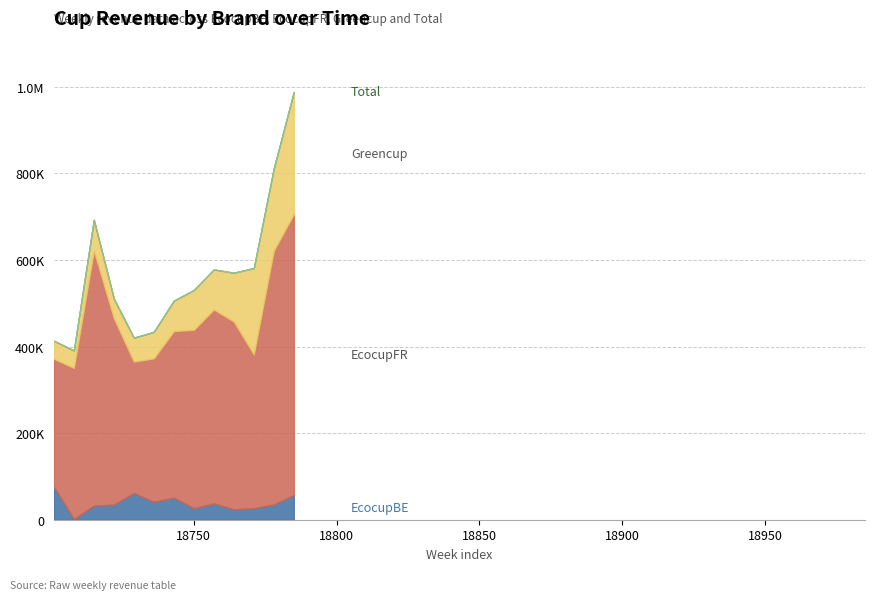

What is the maximum value for Greencup?

281914.7